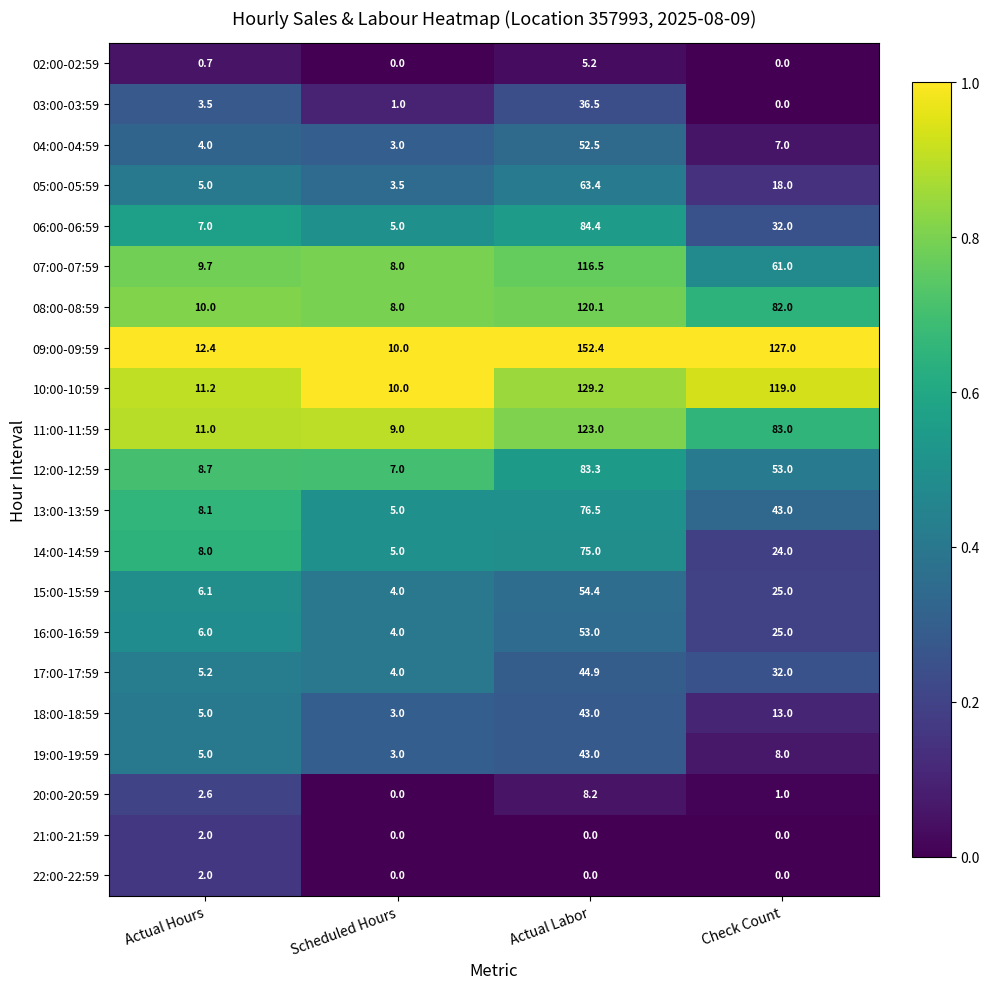

What is the total value across all series at Actual Labor?

1364.5